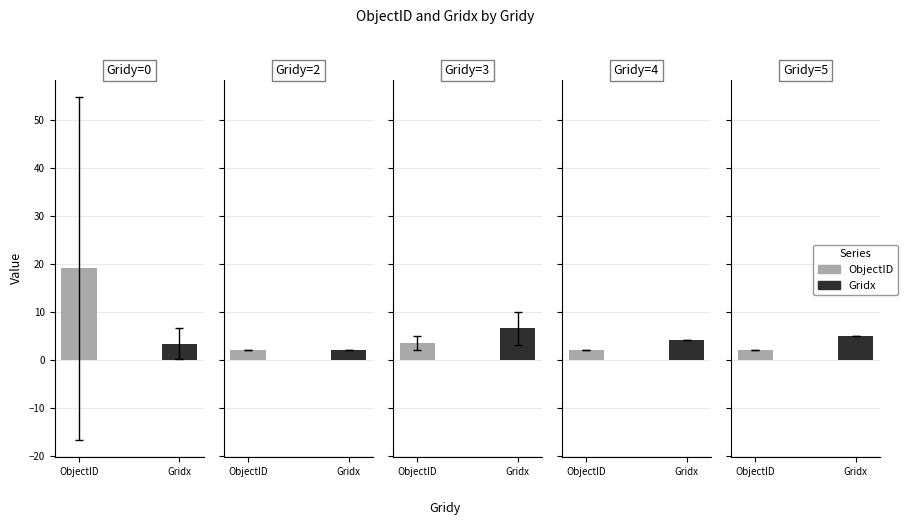

Which series has the widest spread of values?

ObjectID